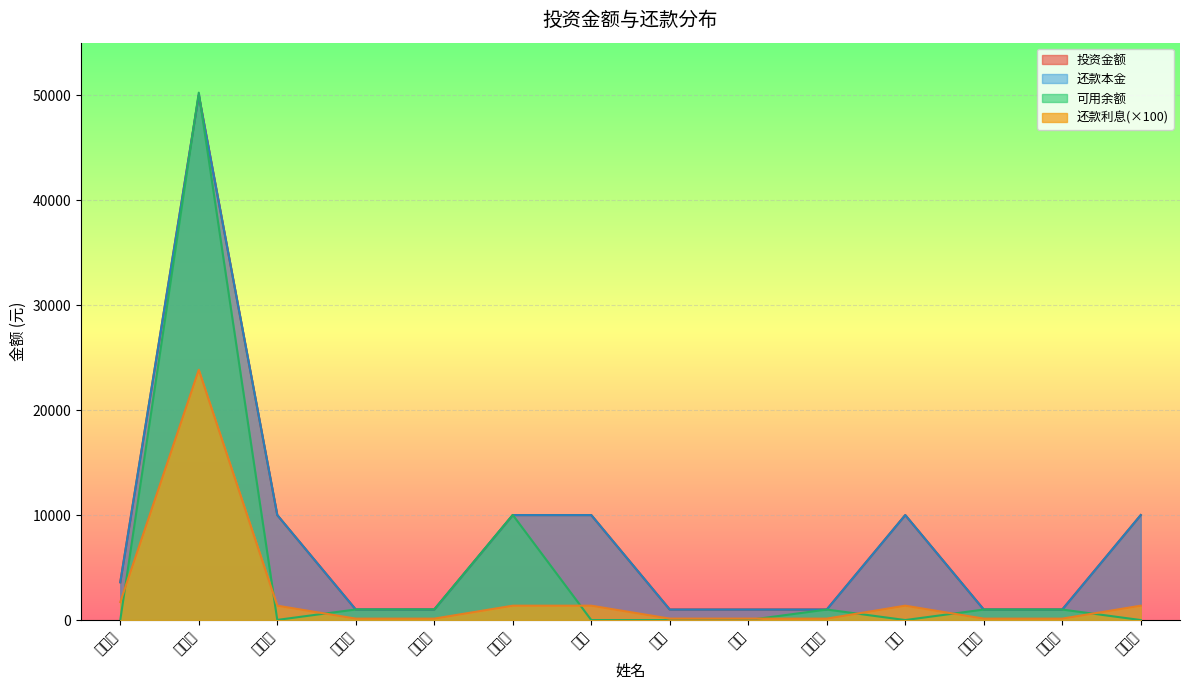

At how many categories does at least one series exceed 14182?

1